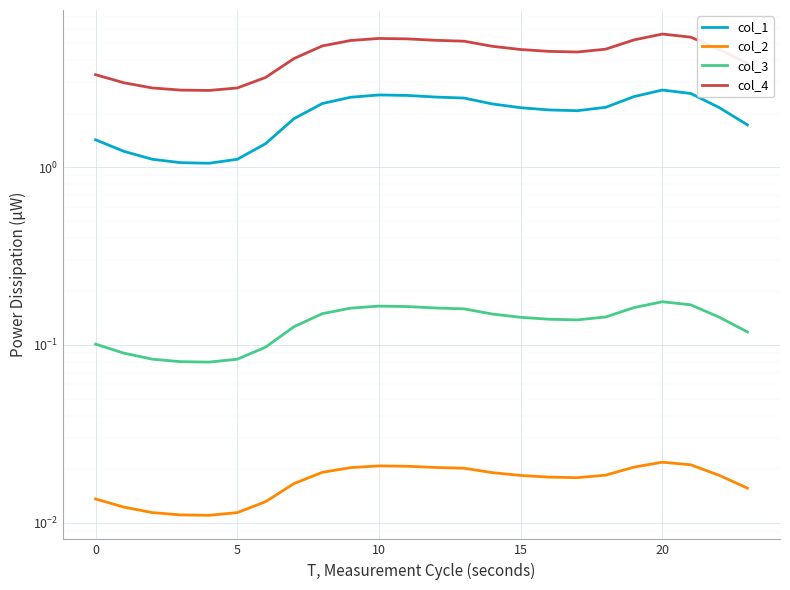

Which series has the largest total across all categories?

col_4